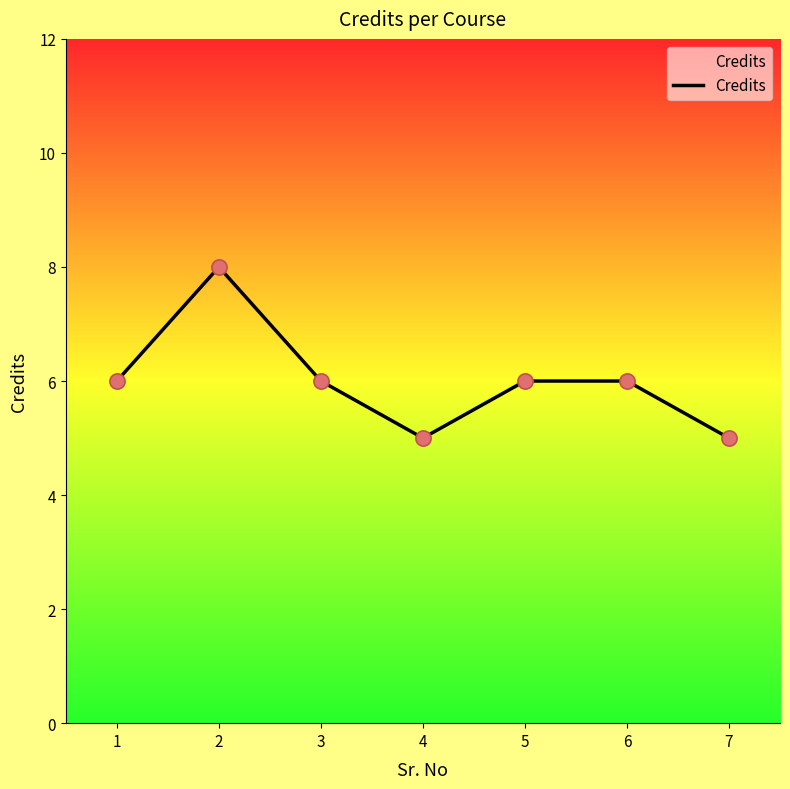

Which has a higher value, 5 or 7?

5